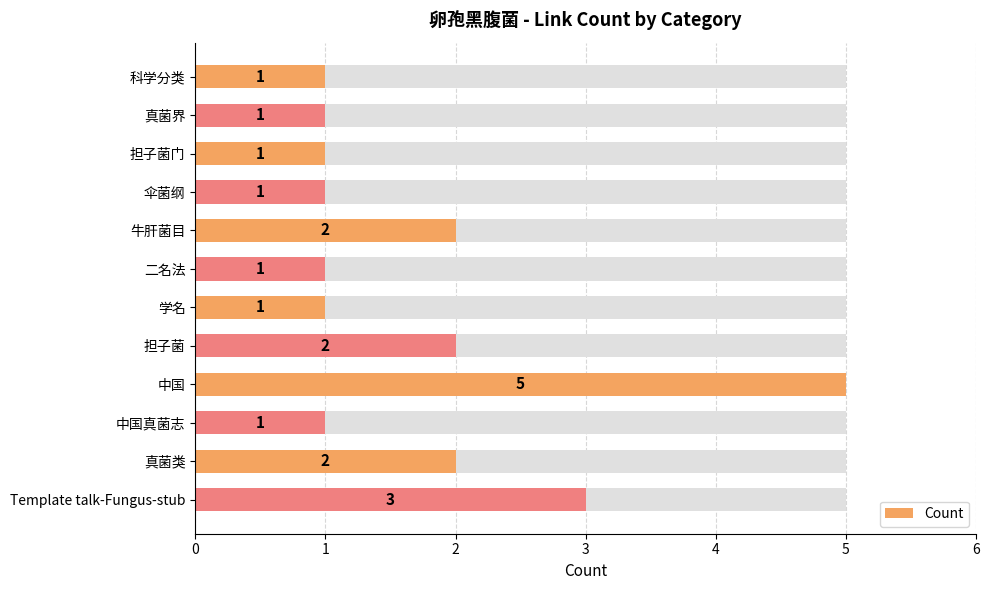

List the labels in order of value, largest first.

中国, Template talk-Fungus-stub, 牛肝菌目, 担子菌, 真菌类, 科学分类, 真菌界, 担子菌门, 伞菌纲, 二名法, 学名, 中国真菌志